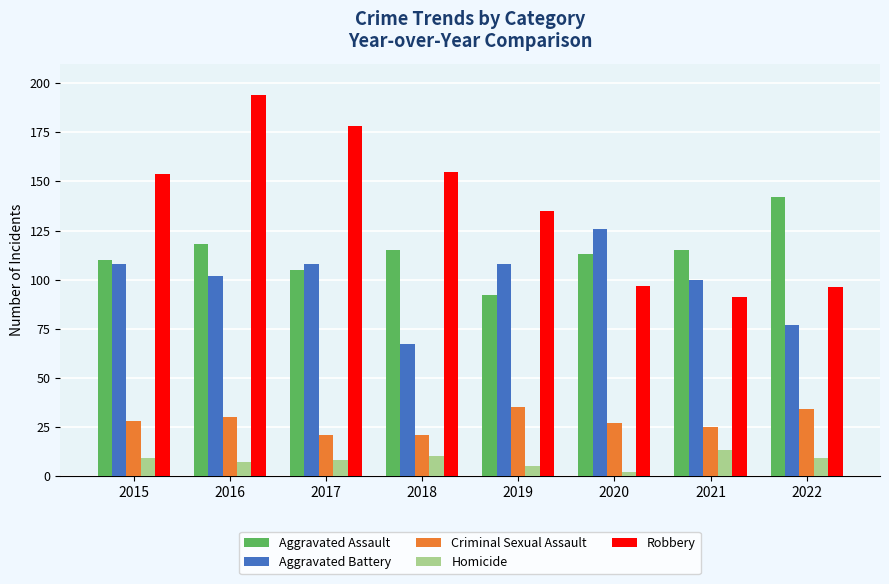

At which label is Aggravated Battery closest to 96?

2021